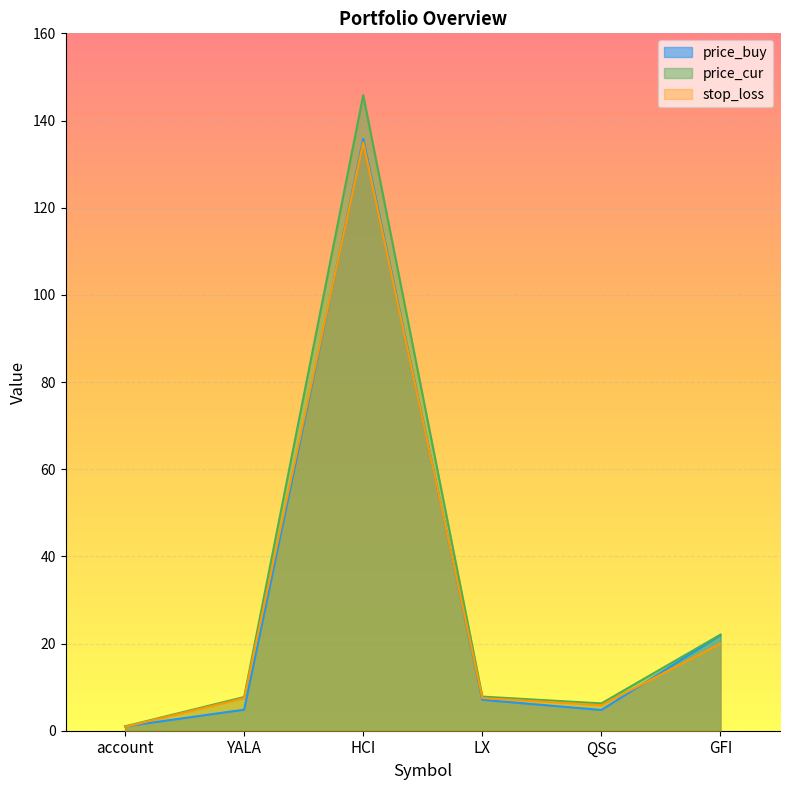

Rank the series by their maximum value, from highest to lowest.

price_cur, price_buy, stop_loss